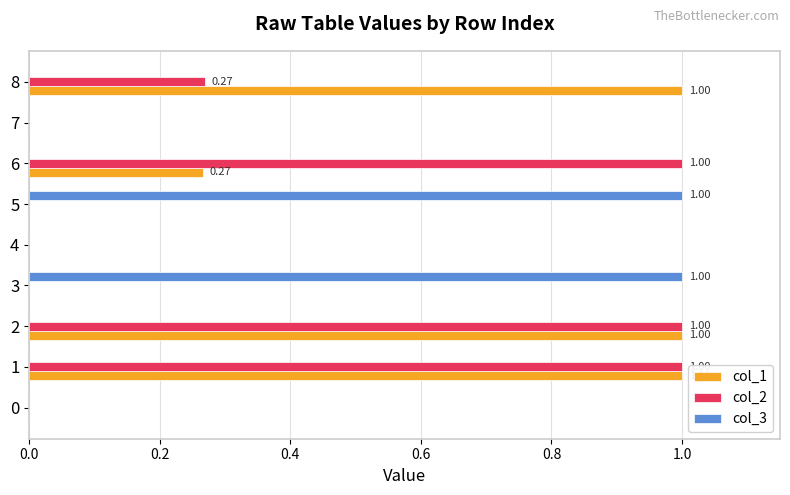

Is the value of col_2 at 1 greater than the value of col_3 at 2?

Yes